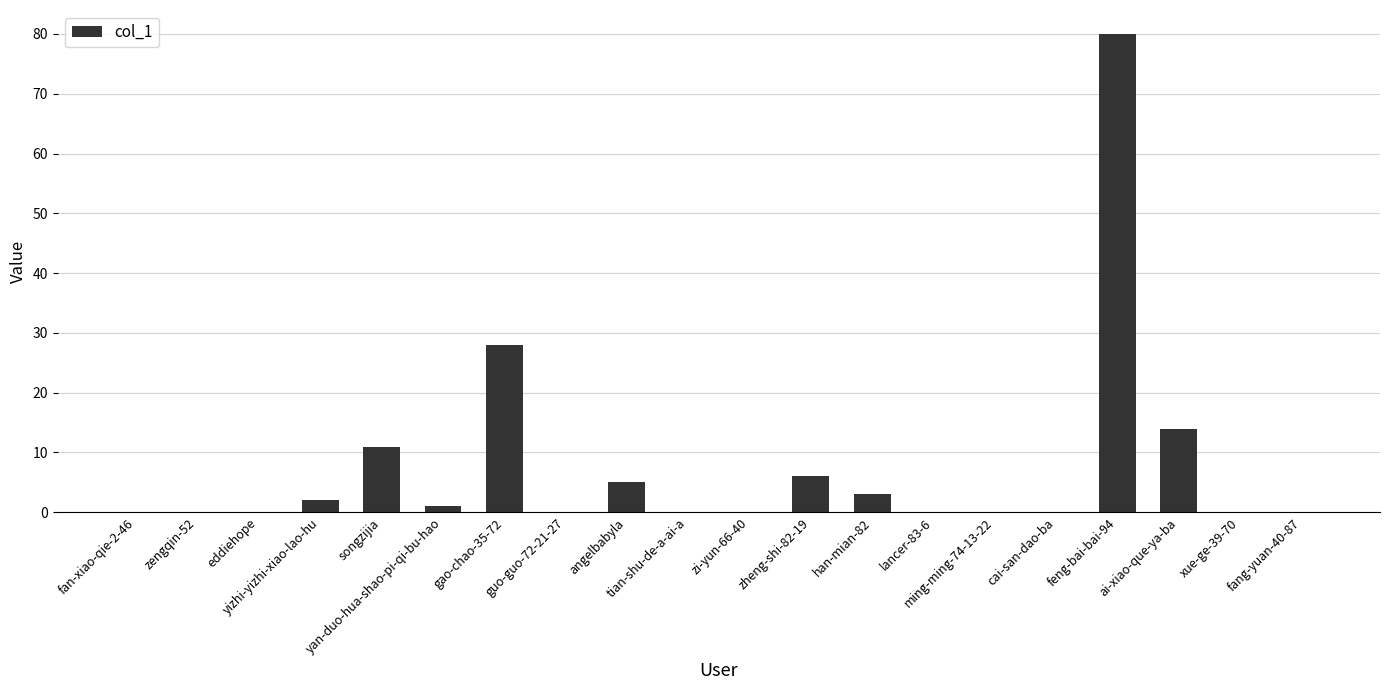

The value at zi-yun-66-40 is 34. True or false?

False